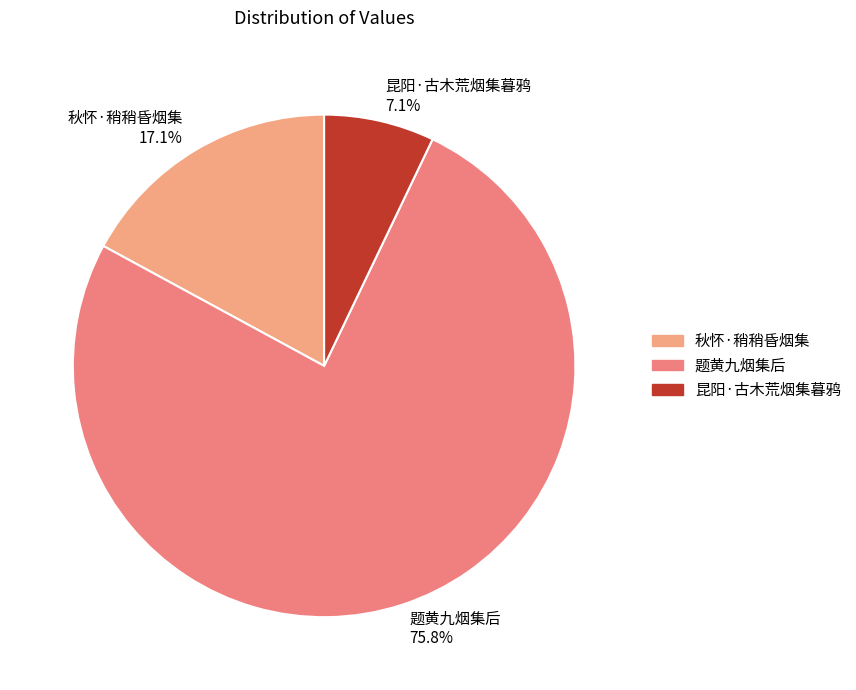

Approximately how many times larger is the value at 秋怀·稍稍昏烟集 17.1% compared to 昆阳·古木荒烟集暮鸦 7.1%?

2.4